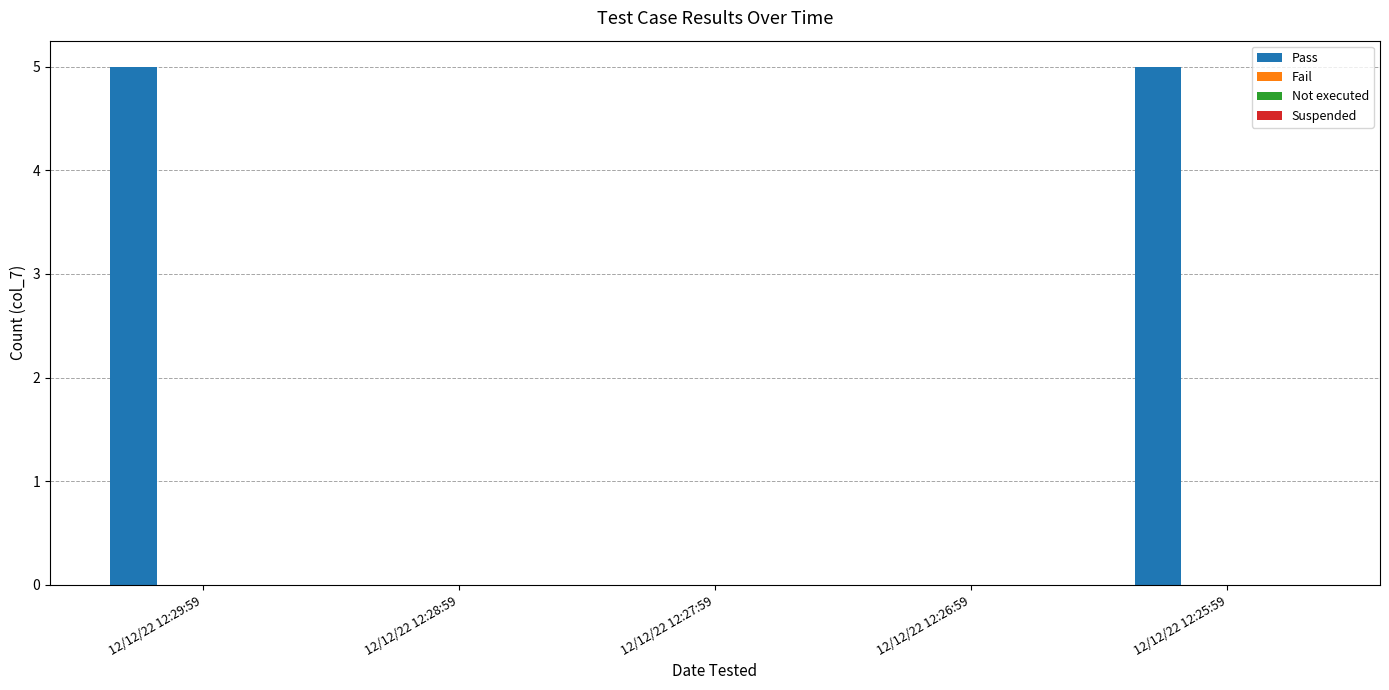

What is the maximum value shown in the chart?

5